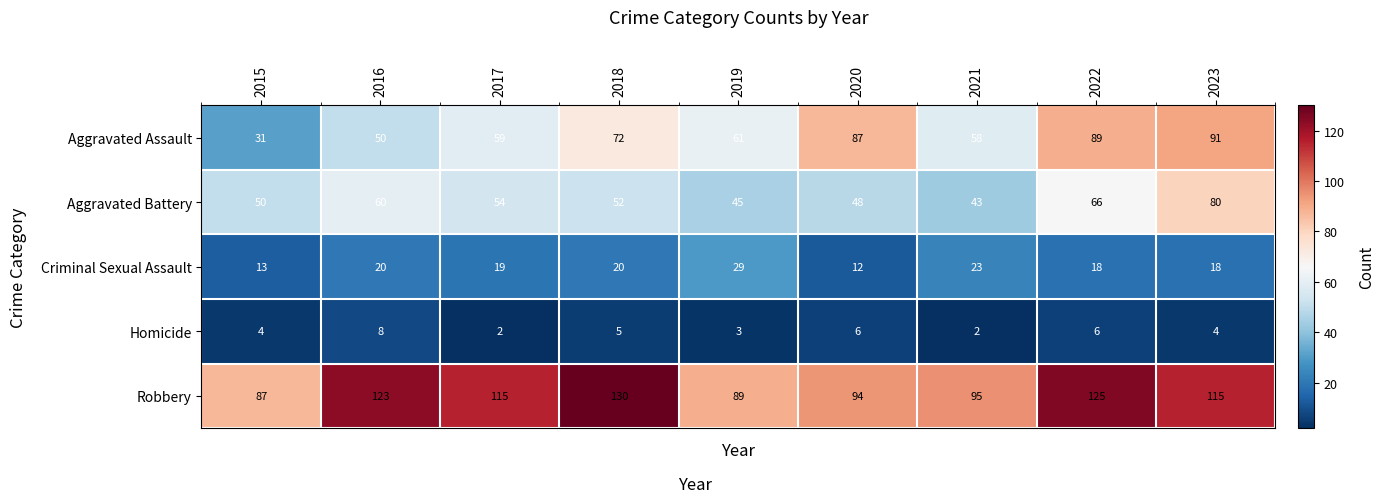

What is the difference between the highest and lowest values at 2020?

88